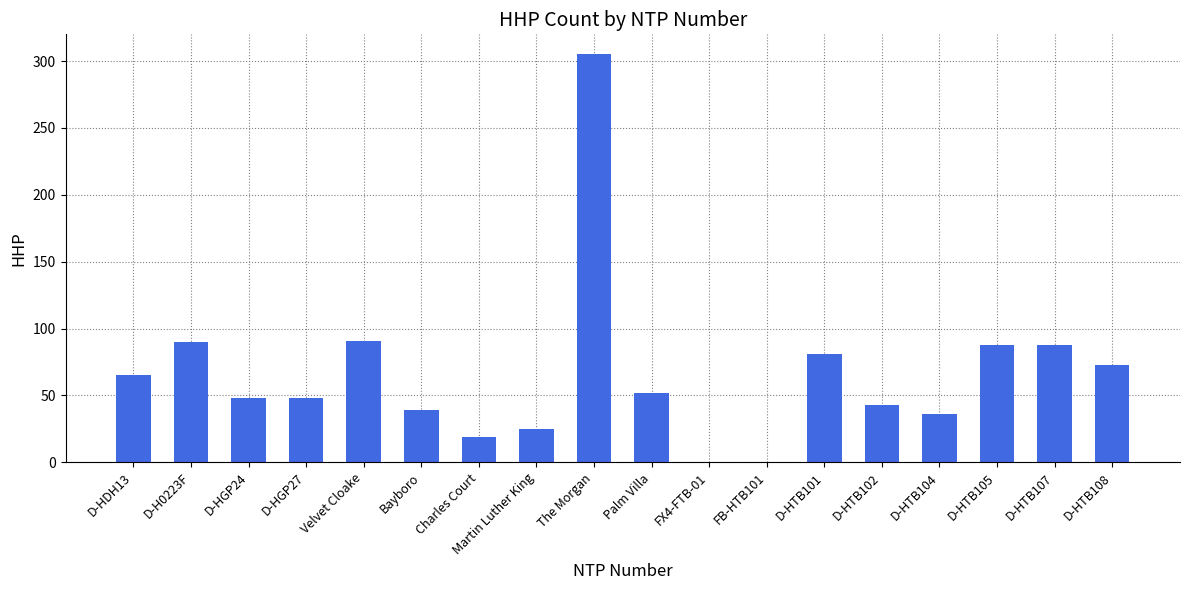

How many data points does each series have?

18